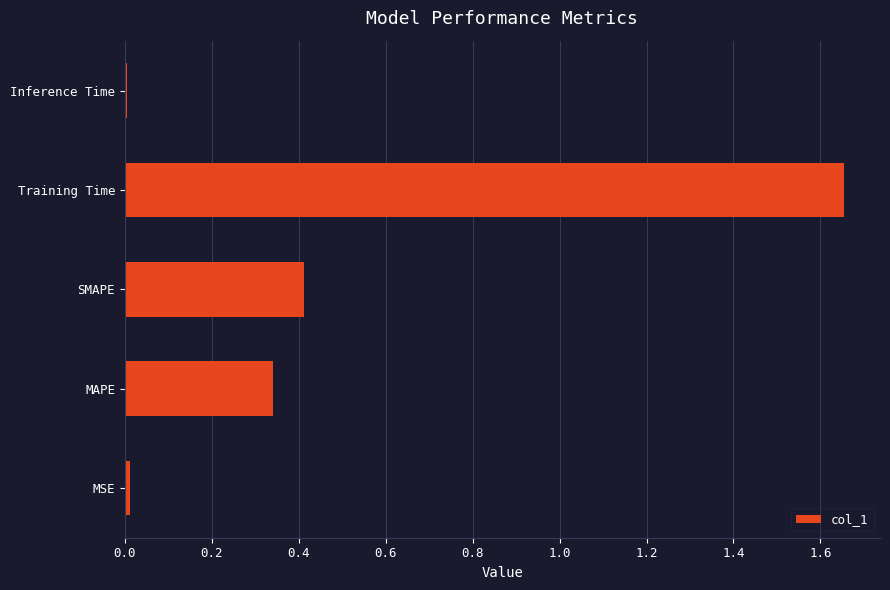

Which has a higher value, Training Time or SMAPE?

Training Time